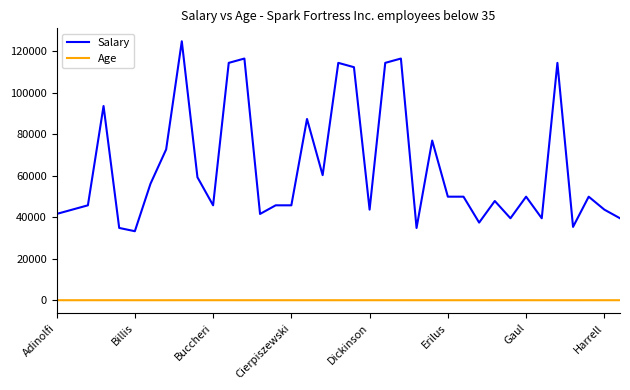

True or false: Salary and Age cross at least once.

False